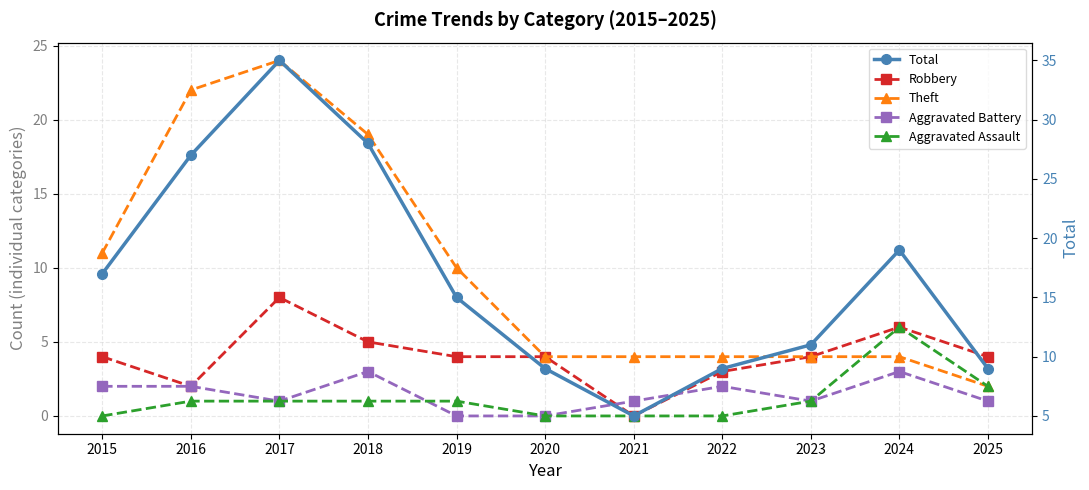

Where is the first local minimum for Aggravated Battery?

2017